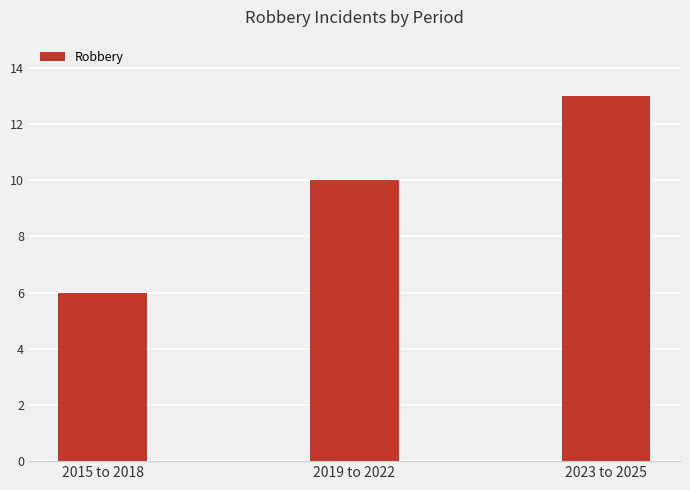

What is the approximate value at 2019 to 2022?

10